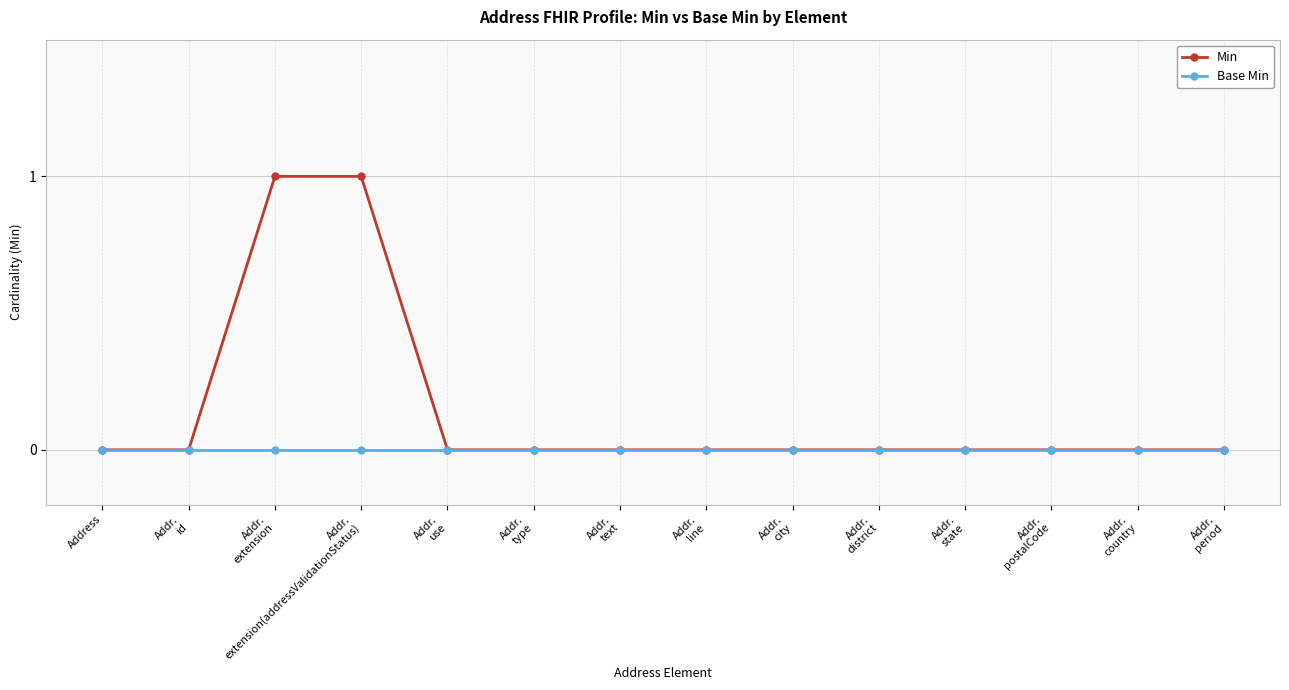

Does the chart have visible grid lines?

Yes